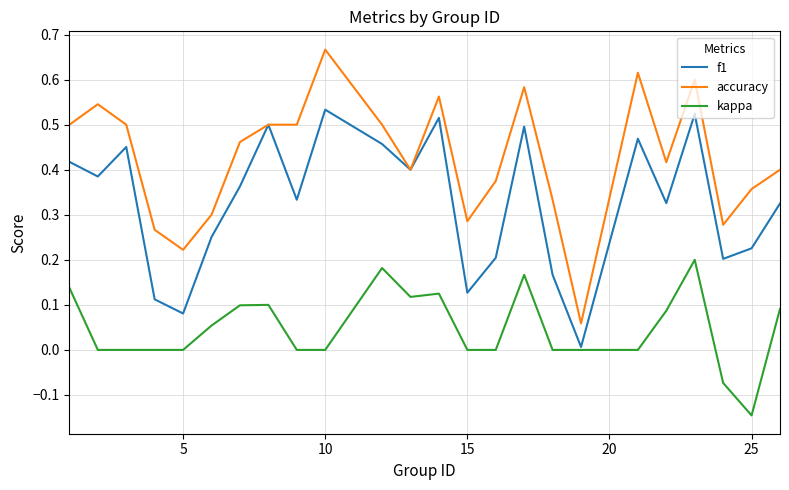

List the series in order of their peak value, highest first.

accuracy, f1, kappa